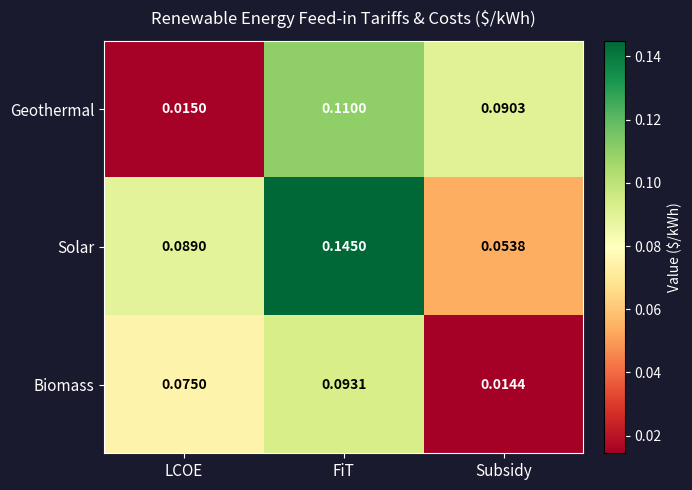

List the series in order of their peak value, highest first.

Solar, Geothermal, Biomass